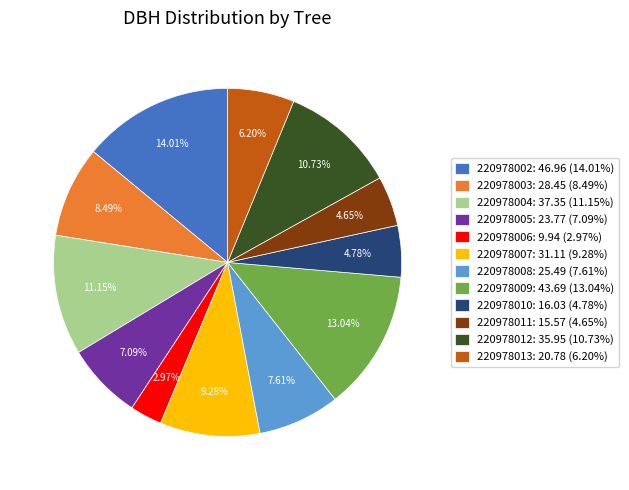

To the nearest percent, what is the difference between the 220978012 and 220978010 slice percentages?

6%